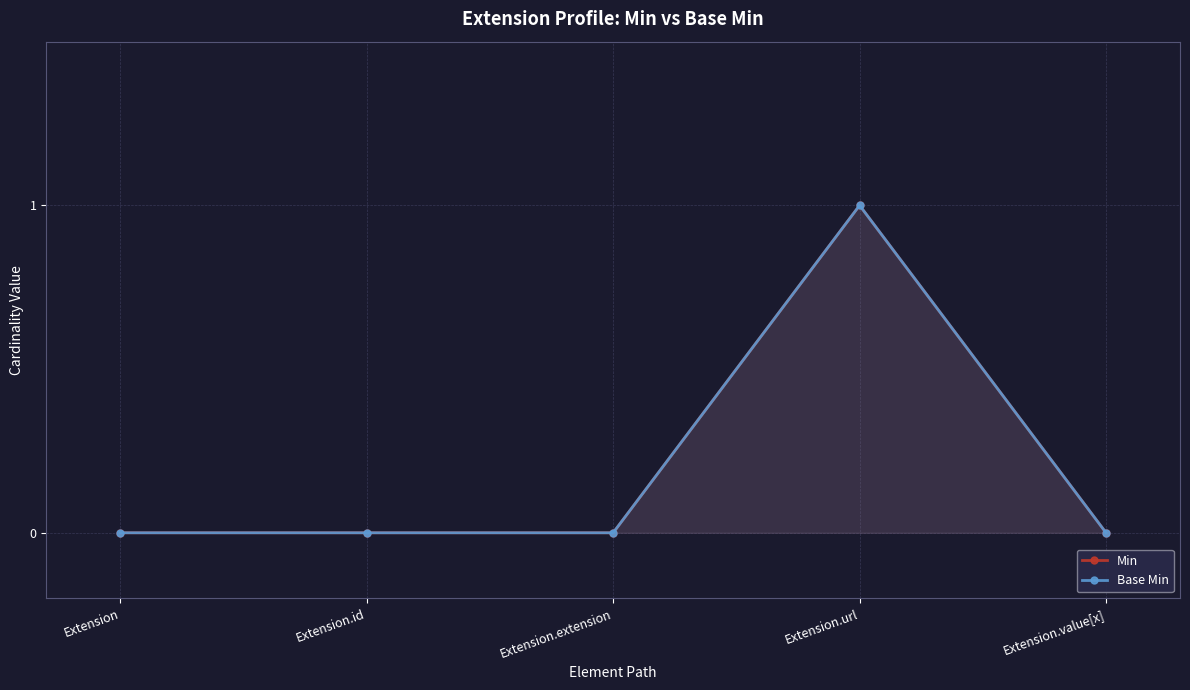

Which label corresponds to the smallest value in the chart?

Extension